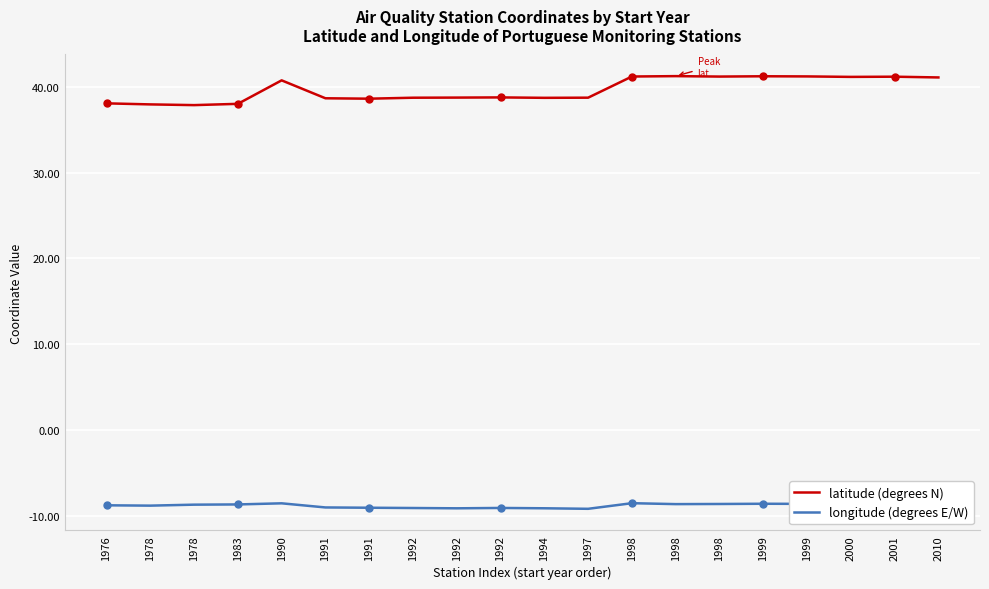

At which label is latitude closest to 39?

1992